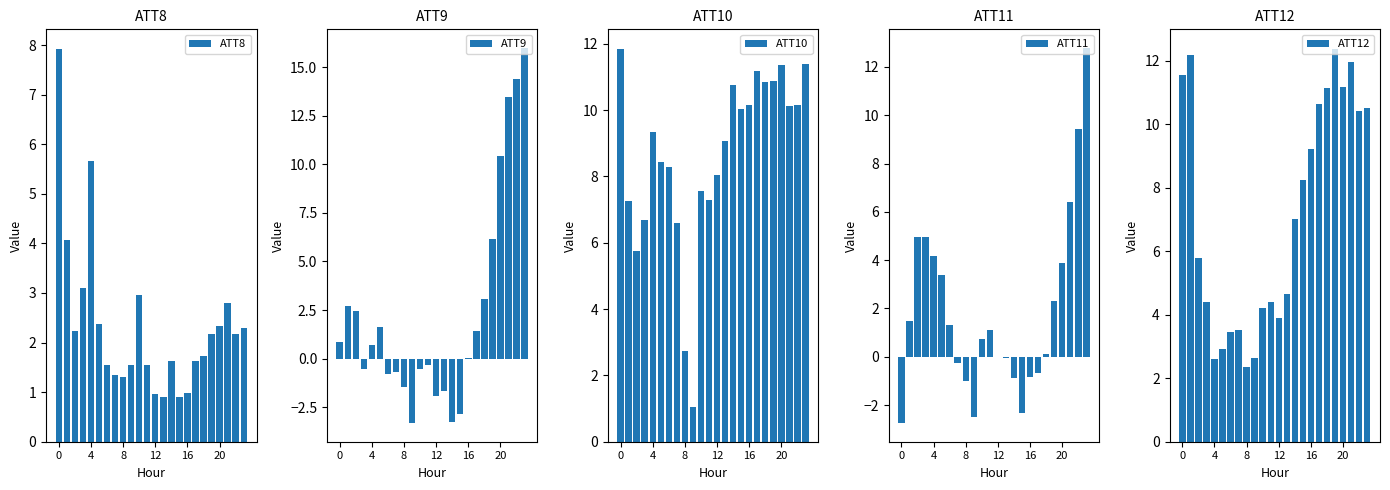

At how many categories does at least one series exceed 9?

14